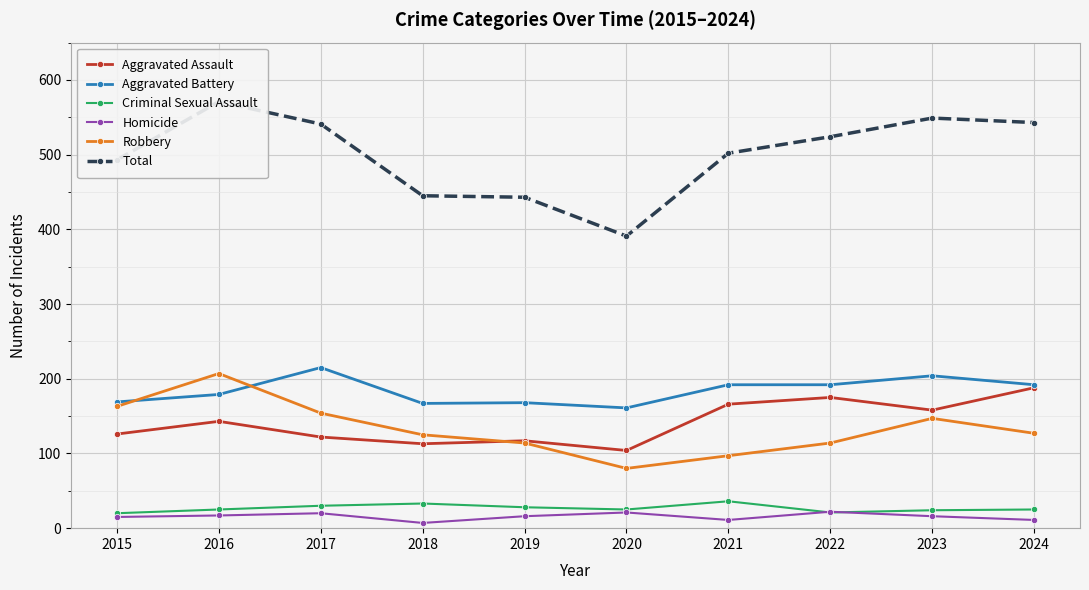

At how many categories does at least one series exceed 335?

10